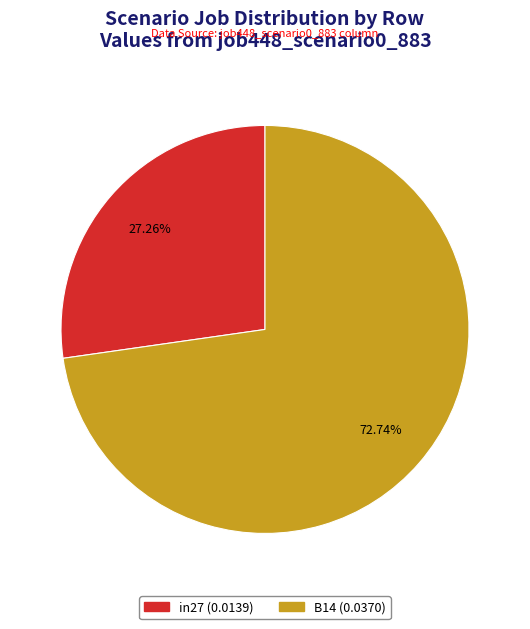

Does any single category account for the majority?

Yes